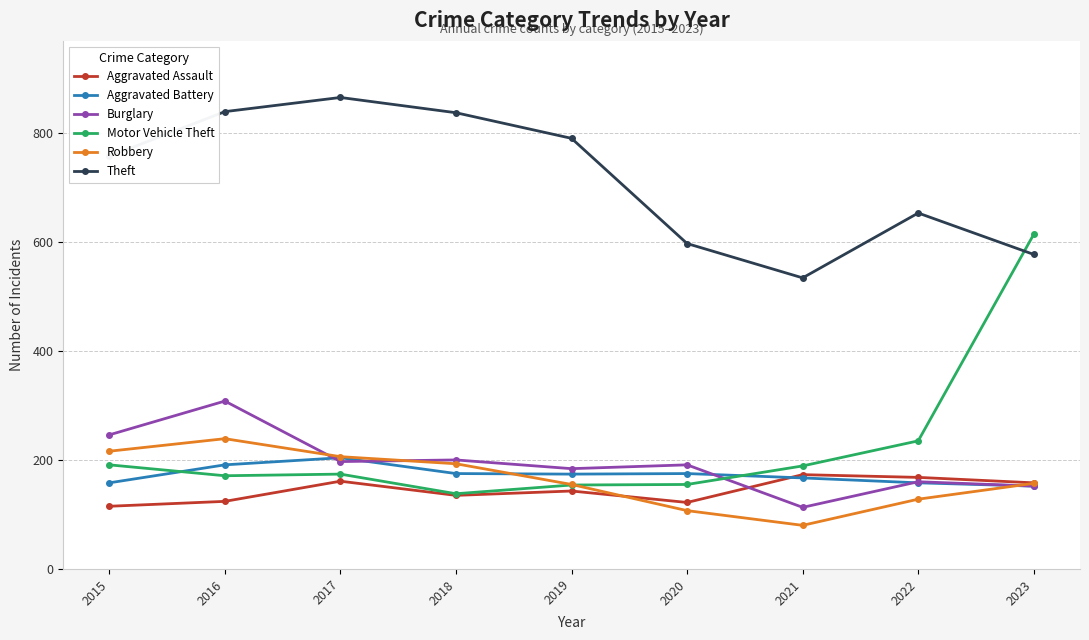

Between 2016 and 2022, which series saw the biggest shift?

Theft